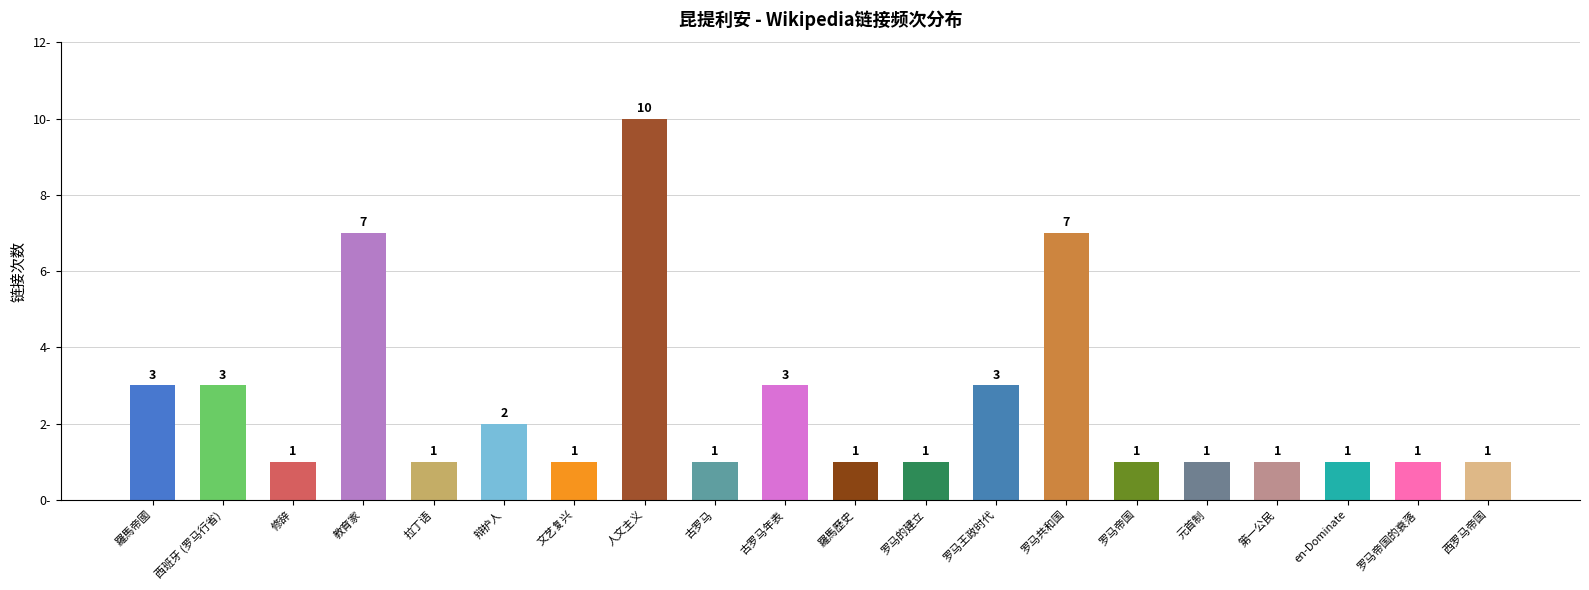

What is the sum of the values at 第一公民 and 罗马的建立?

2